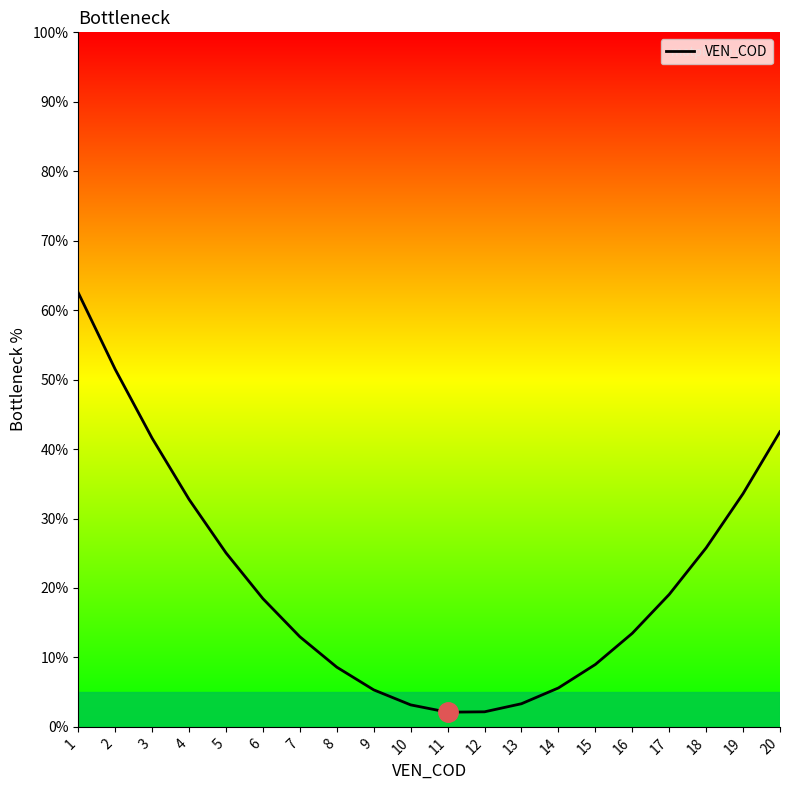

What is the difference between the maximum and minimum values?

60.4